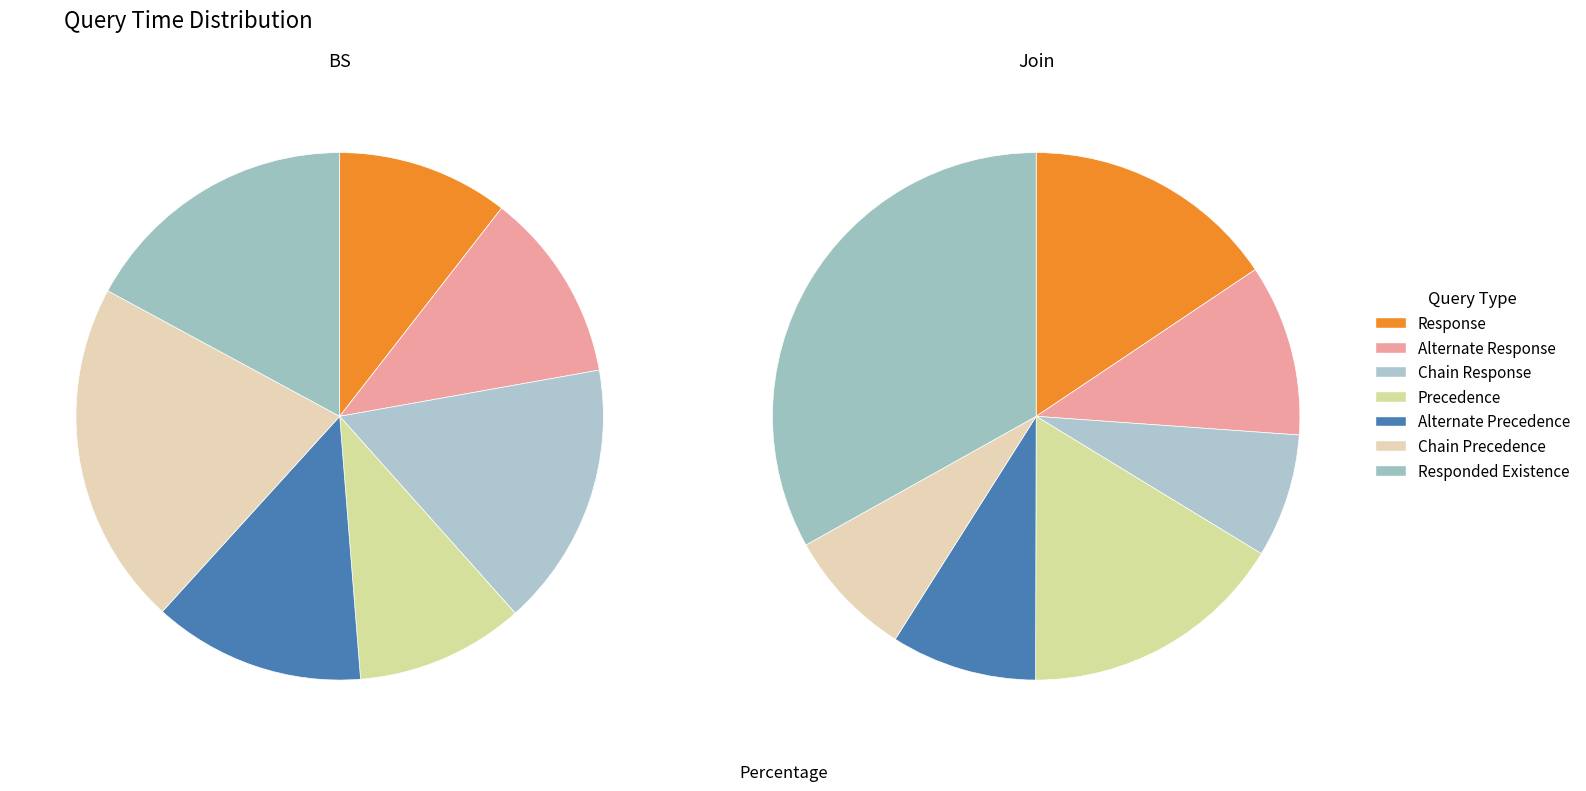

Which category has the smallest portion of the pie?

Chain Response